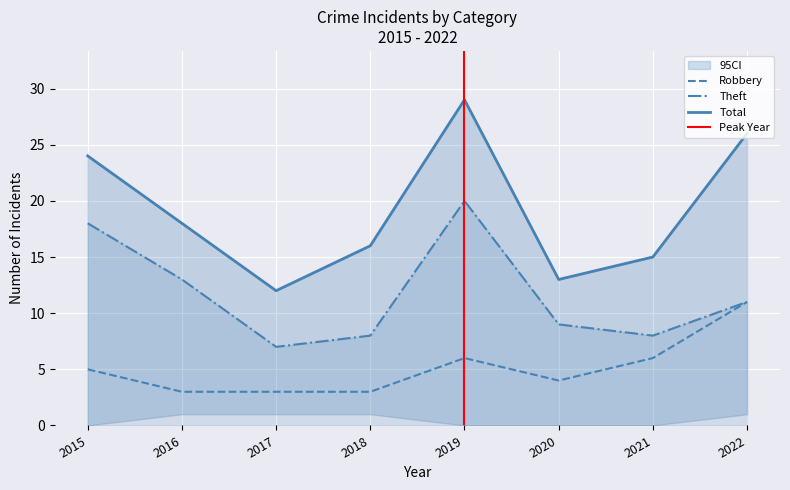

What is the difference between the highest and lowest values at 2015?

19